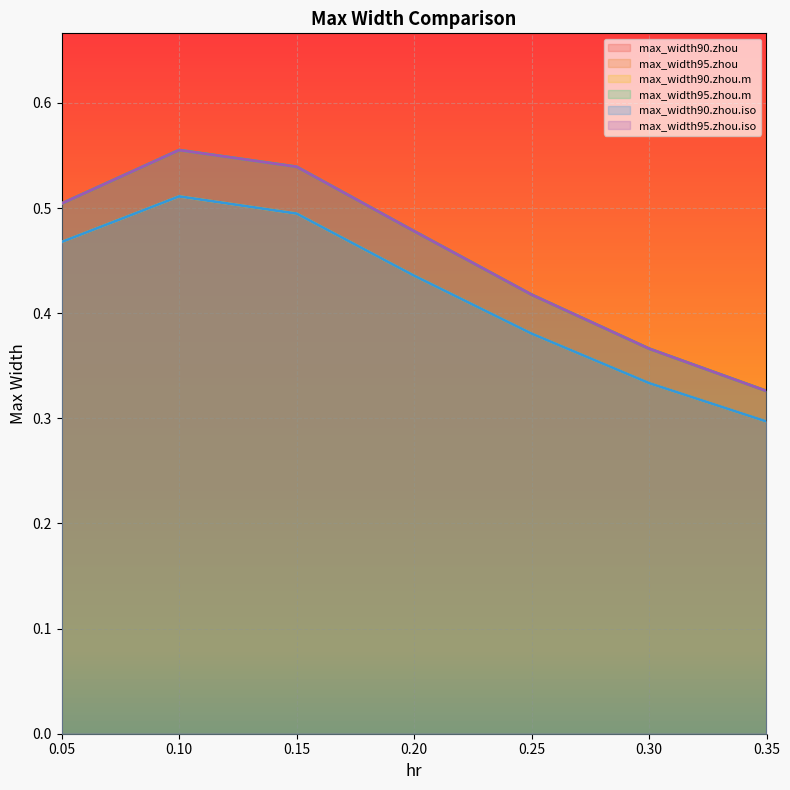

What position from the left is 0.25?

5